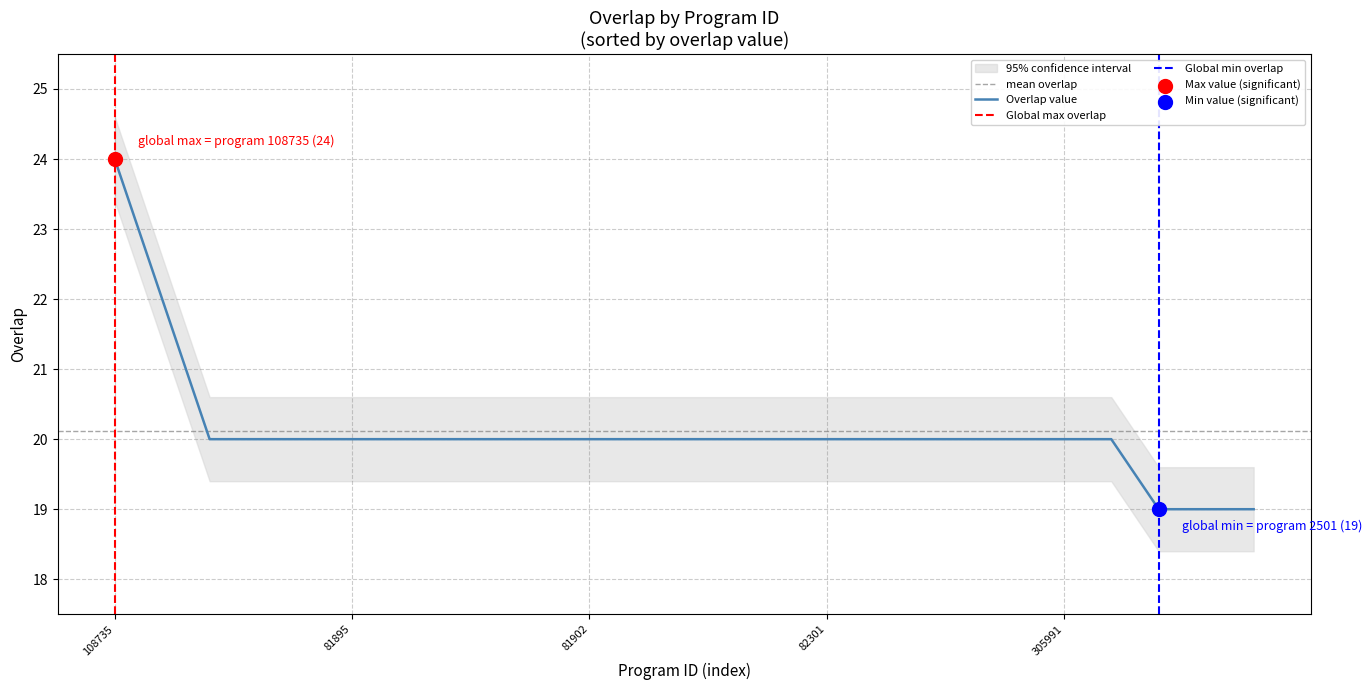

What is the maximum value for Overlap value?

24